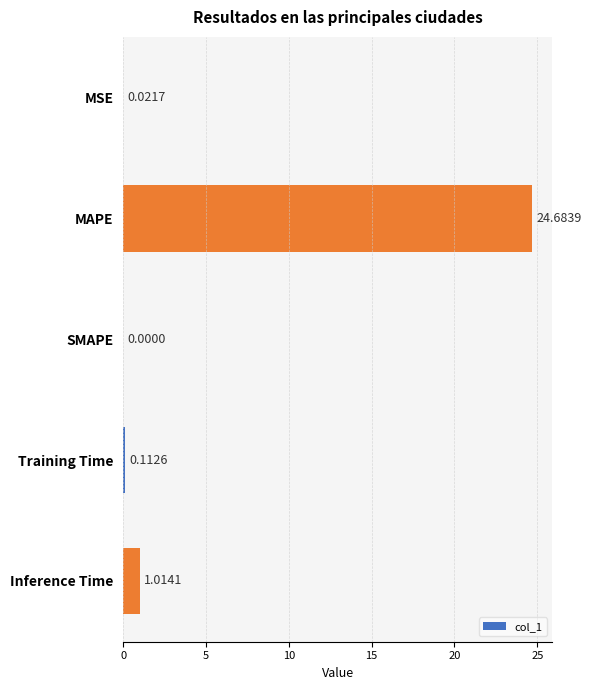

Which category has the highest value across all series?

MAPE